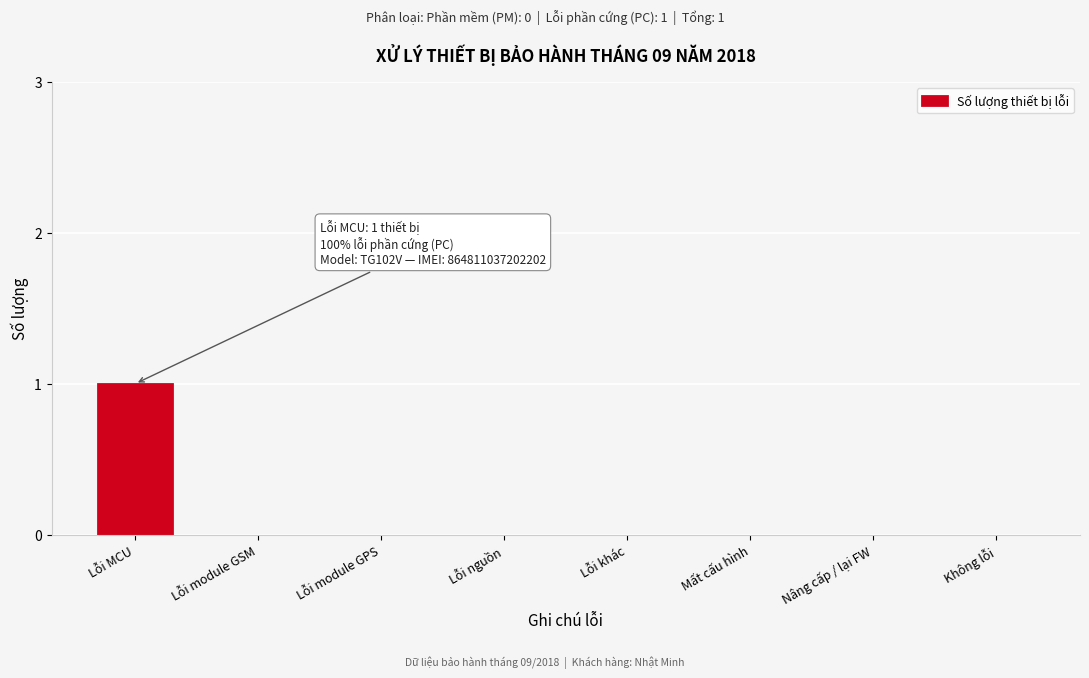

Reading left to right, transcribe all the data shown in this chart.

Lỗi MCU=1	Lỗi module GSM=0	Lỗi module GPS=0	Lỗi nguồn=0	Lỗi khác=0	Mất cấu hình=0	Nâng cấp / lại FW=0	Không lỗi=0